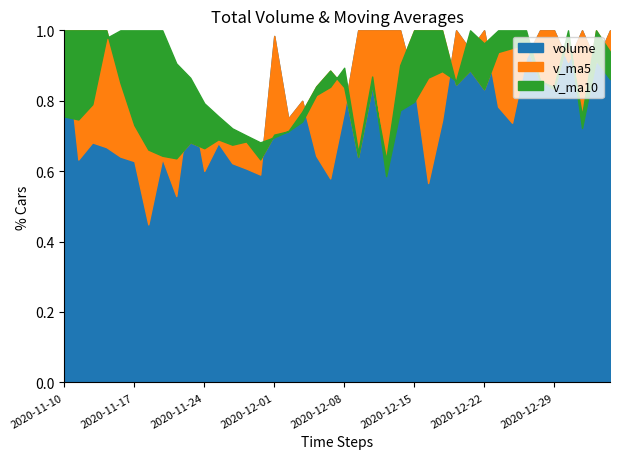

At how many categories does at least one series exceed 667609?

8